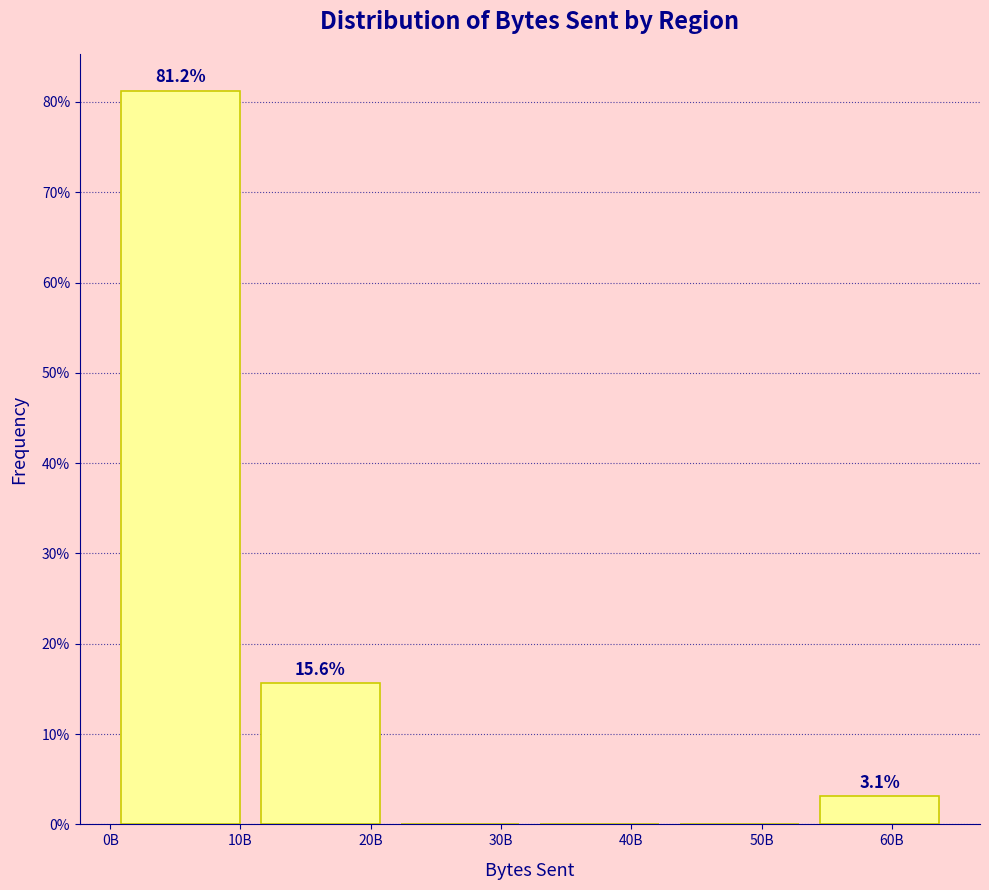

At which category does the chart reach its peak across all series?

10B